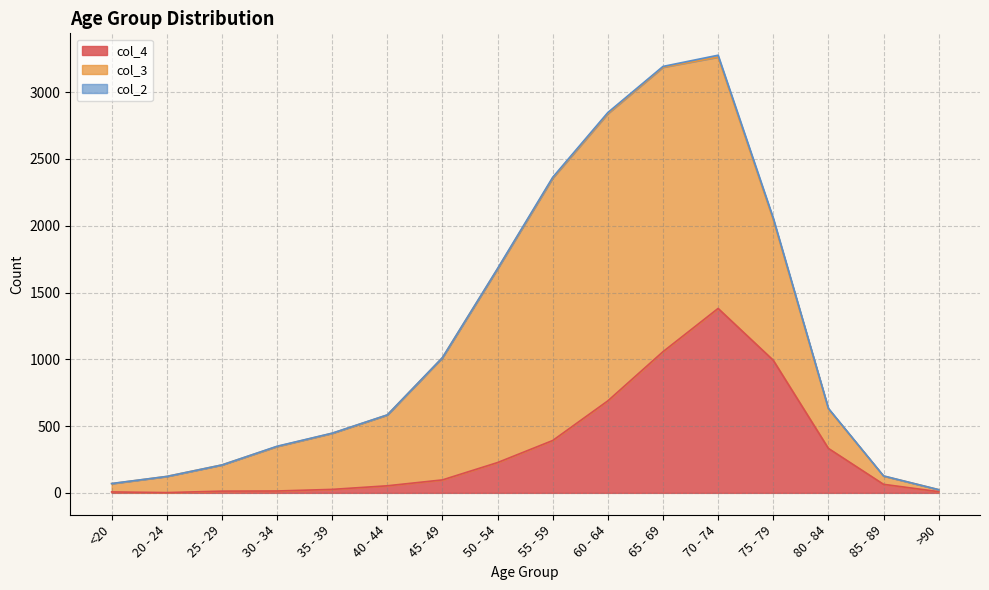

Reading left to right, list all the values displayed in this chart.

col_4: 7	2	13	14	26	53	97	227	392	689	1057	1381	993	333	64	9
col_3: 62	121	196	333	420	530	915	1450	1965	2151	2130	1882	1053	296	62	15
col_2: 1	0	0	2	1	1	1	3	6	8	6	14	12	4	1	0